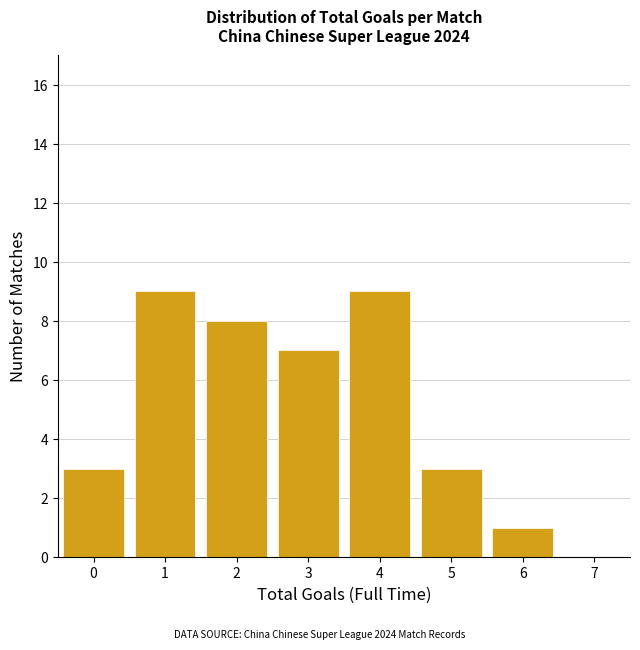

Reading right to left, transcribe all the data shown in this chart.

7=0	6=1	5=3	4=9	3=7	2=8	1=9	0=3